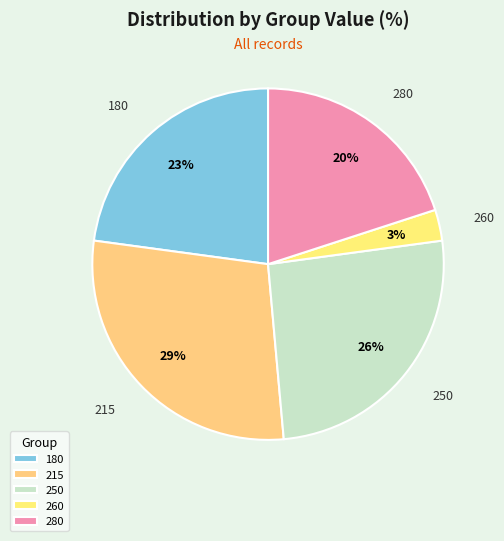

Count the number of slices in the pie.

5